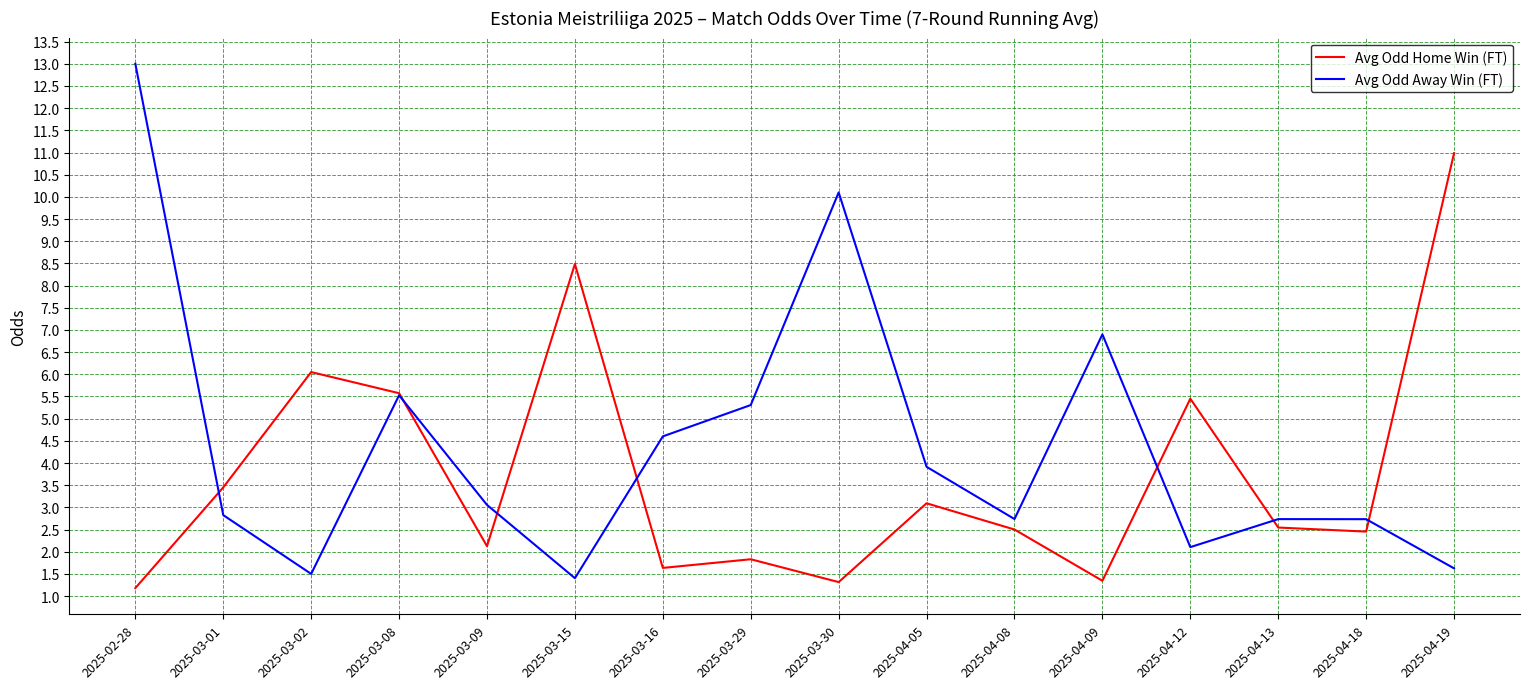

How many times do Avg Odd Home Win (FT) and Avg Odd Away Win (FT) cross each other?

7